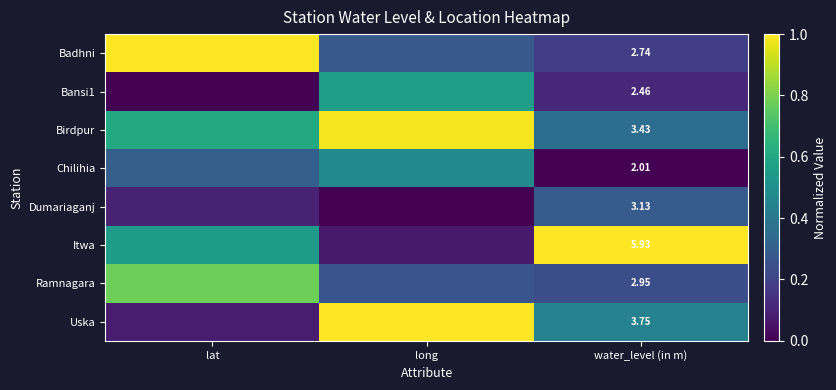

True or false: Birdpur has a value of 1.0 at long.

True